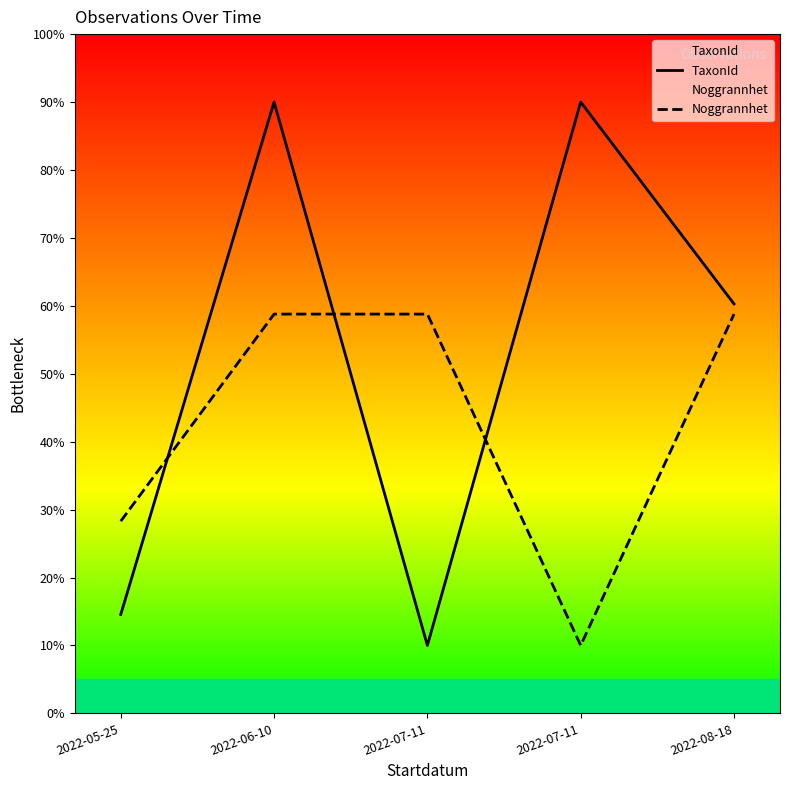

Which series has the largest total across all categories?

TaxonId